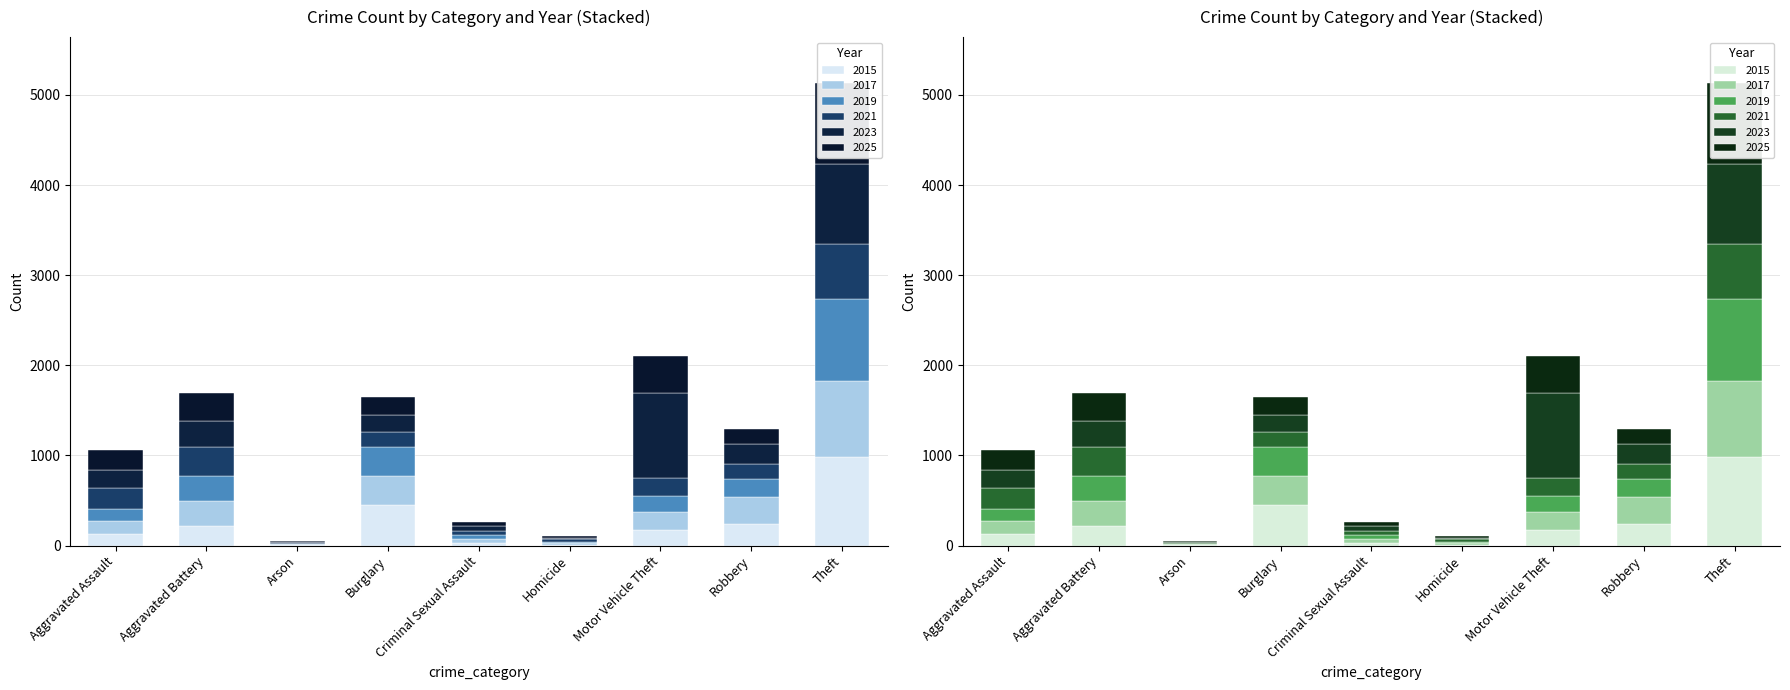

List the labels in order of 2025 value, smallest first.

Arson, Homicide, Criminal Sexual Assault, Robbery, Burglary, Aggravated Assault, Aggravated Battery, Motor Vehicle Theft, Theft